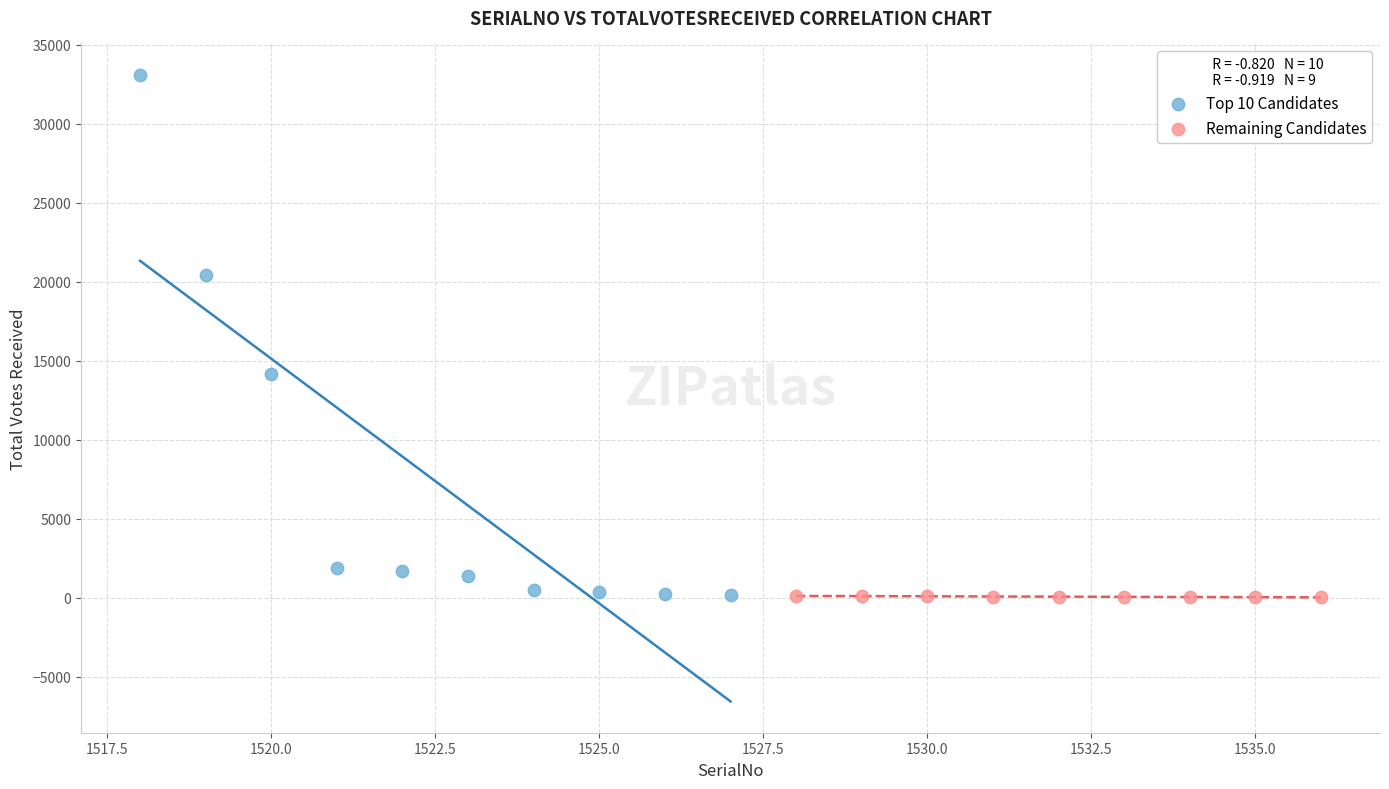

Which series contains the highest Y value?

Top 10 Candidates